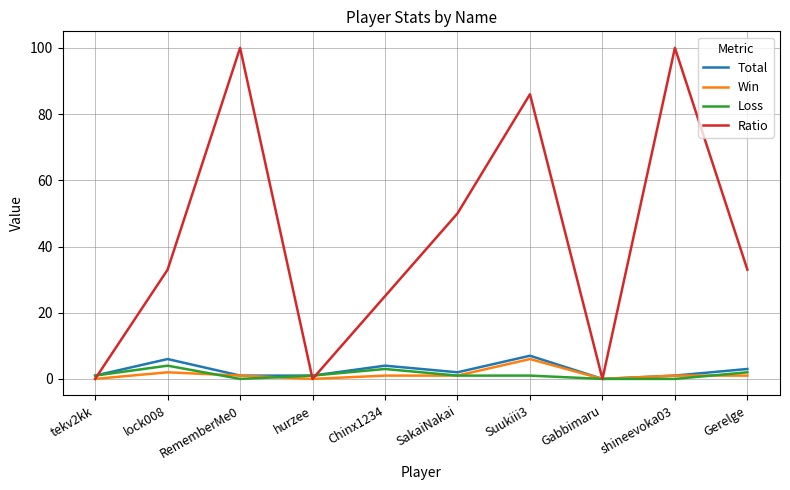

Which series changed the most between hurzee and Chinx1234?

Ratio